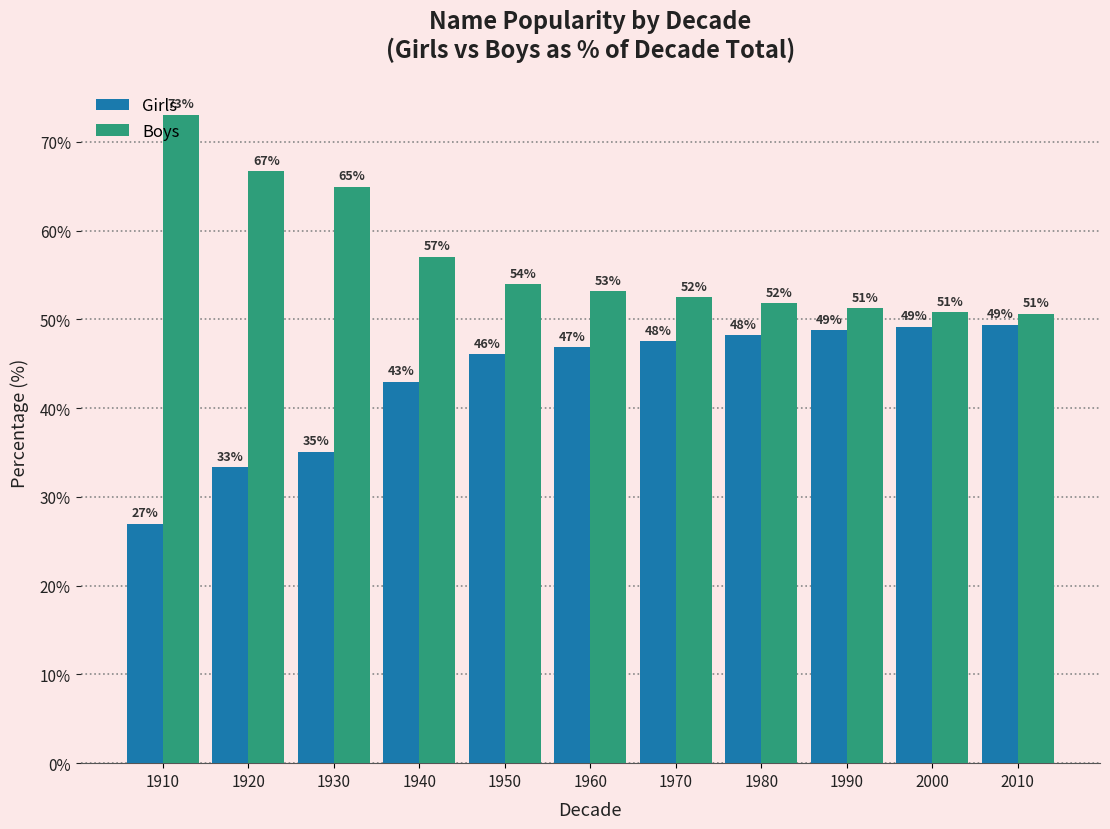

Rank the series at 1930 from lowest to highest value.

Girls, Boys